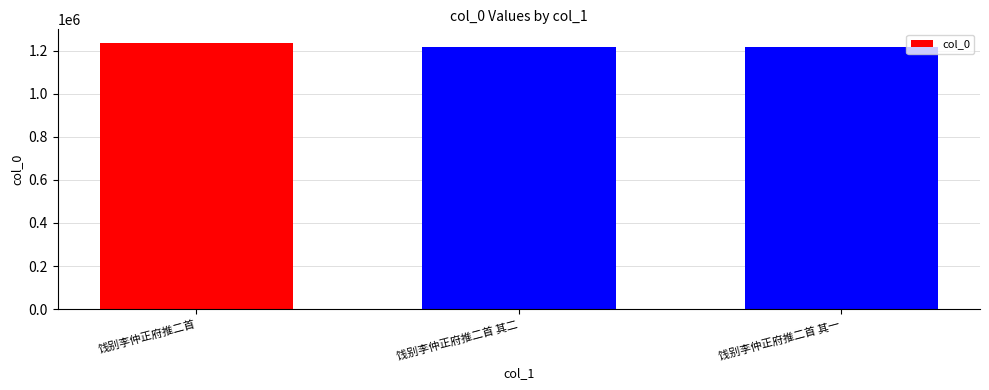

At which label is the value closest to 1227067?

饯别李仲正府推二首 其二